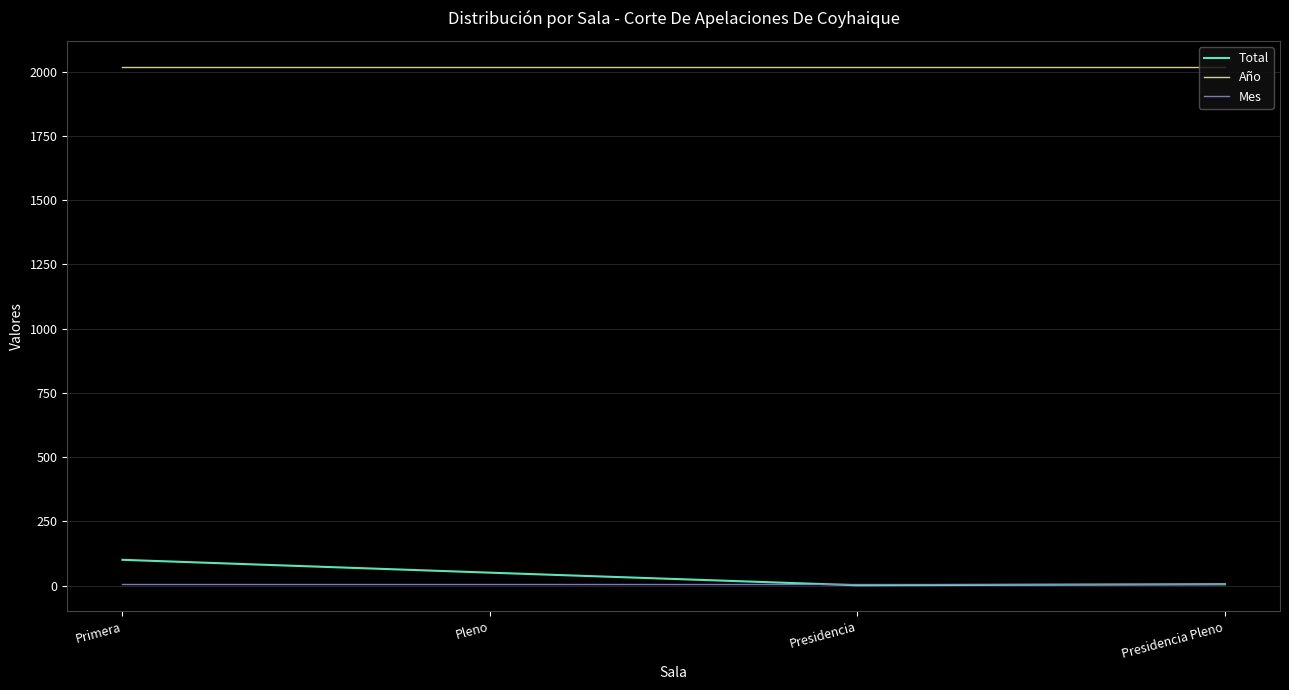

What is the difference between the highest and lowest values at Presidencia Pleno?

2014